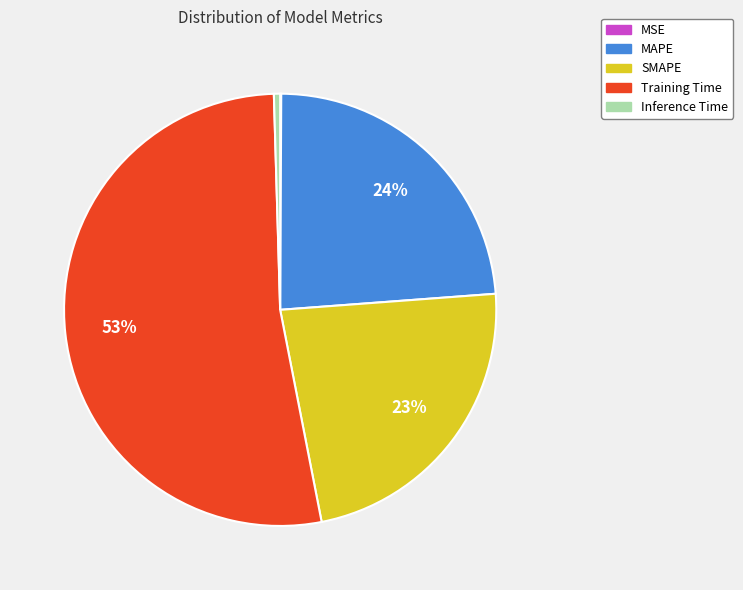

Which category has the biggest portion of the pie?

Training Time